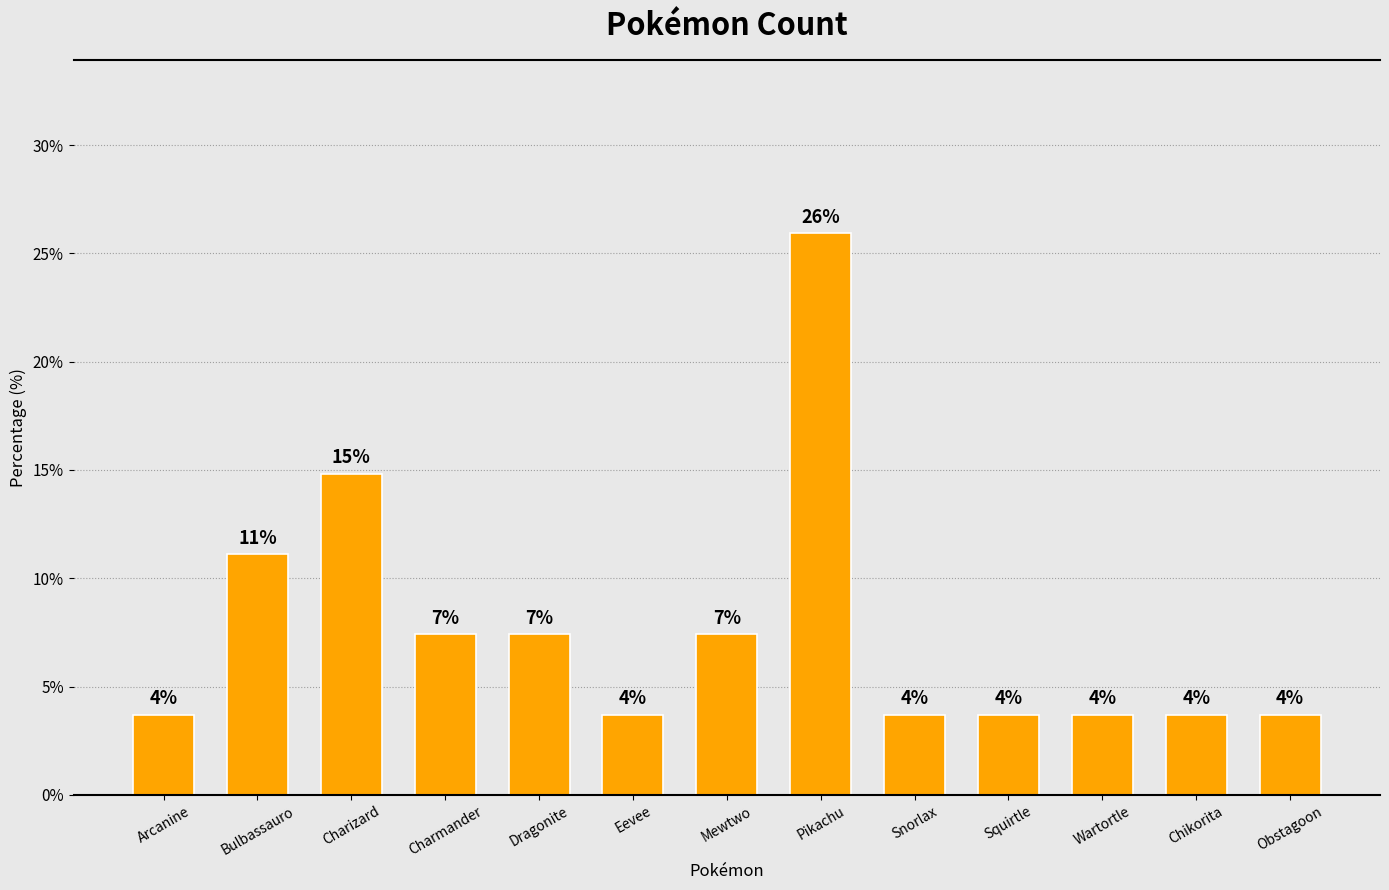

Approximately how many times larger is the value at Pikachu compared to Squirtle?

7.0